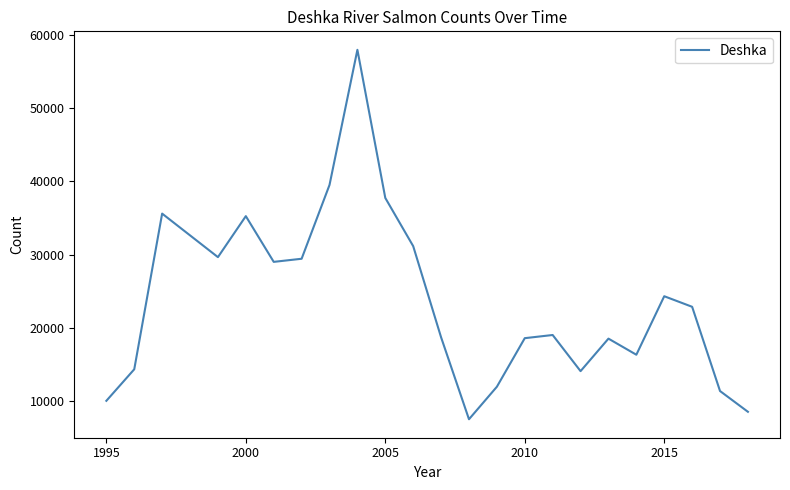

What is the greatest value displayed?

57934